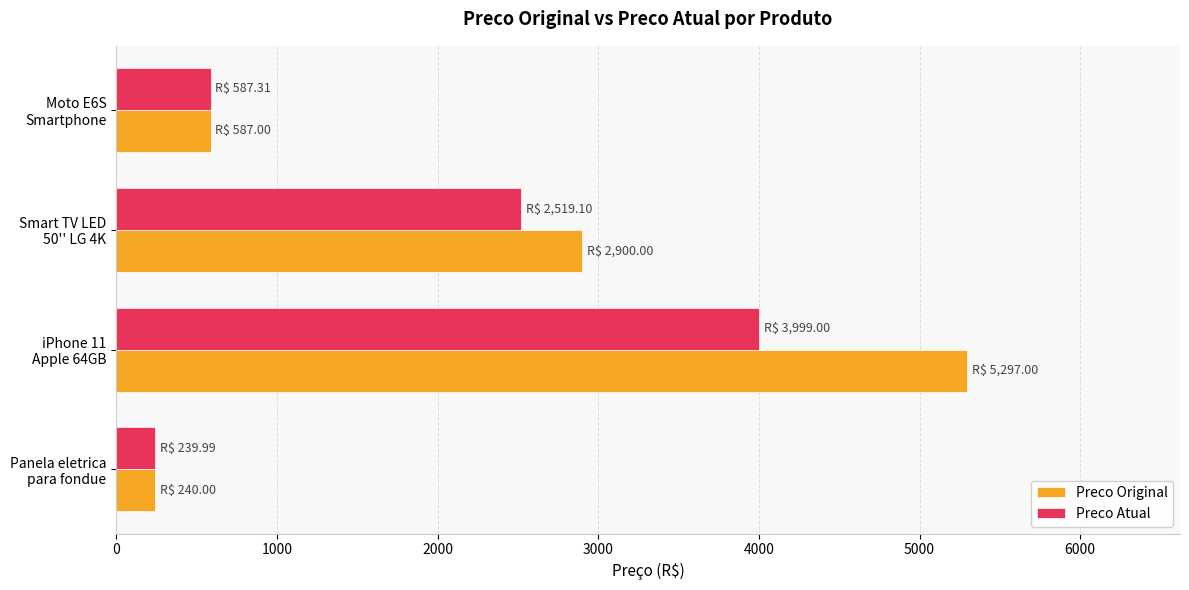

What is the greatest value displayed?

5297.0